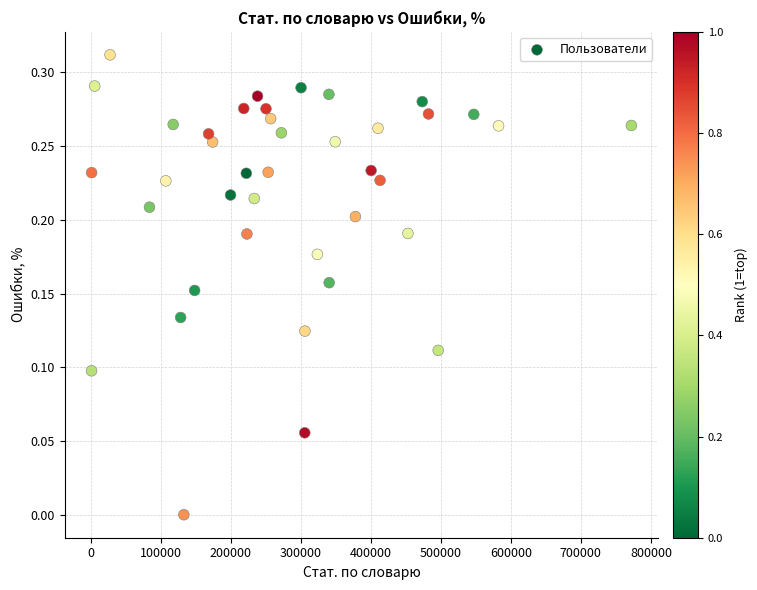

What is the range of X values (max minus min)?

771033.0